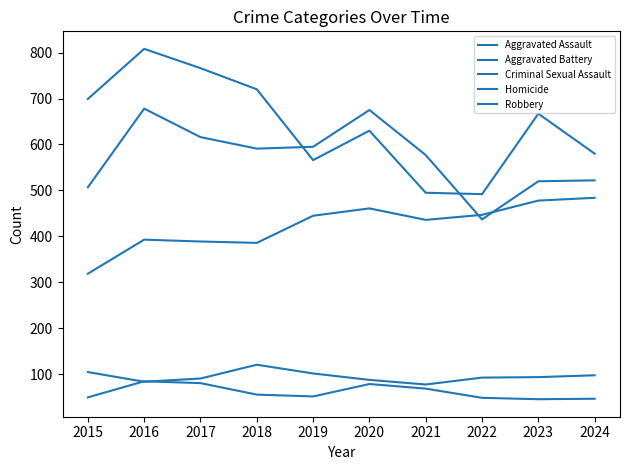

Which category has the lowest value in the Aggravated Assault series?

2015